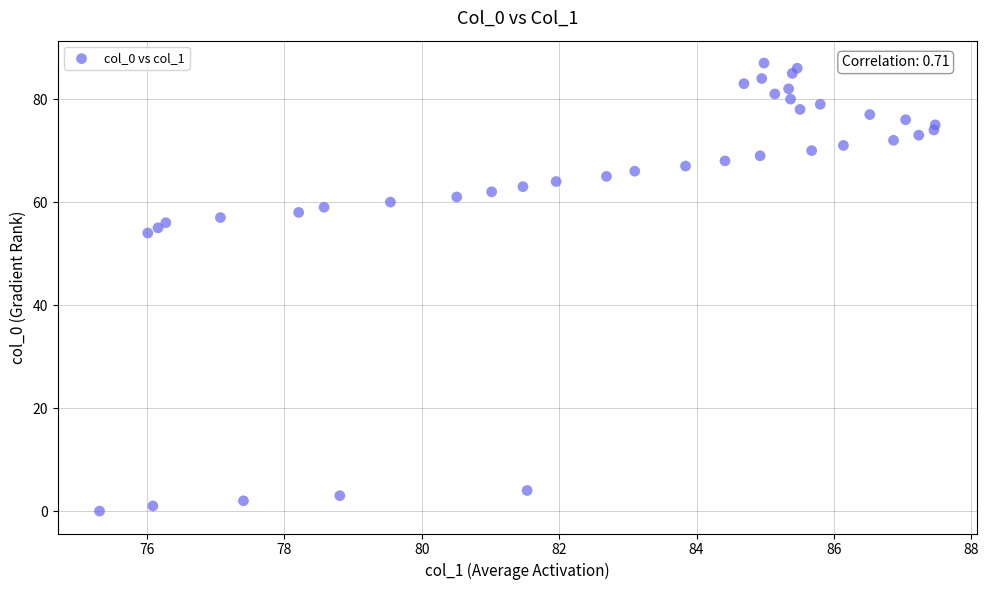

What is the range of Y values (max minus min)?

87